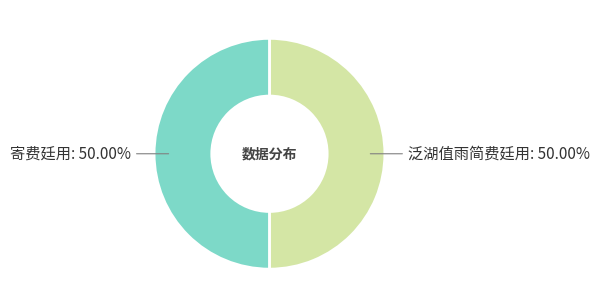

To the nearest percent, what is the average slice percentage?

50%